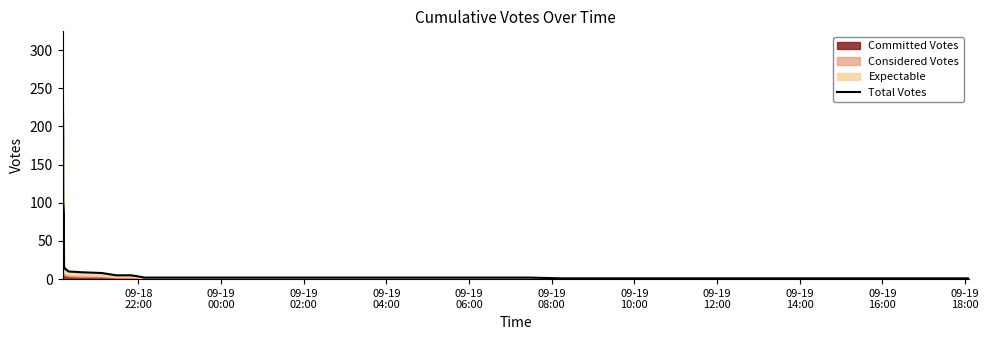

True or false: the data has more than 1 interior local peaks.

False